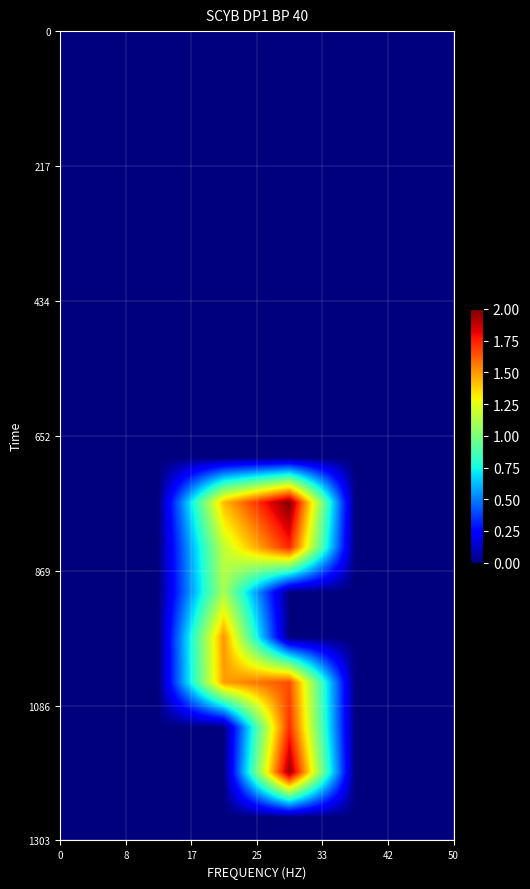

Count the number of categories in the chart.

6